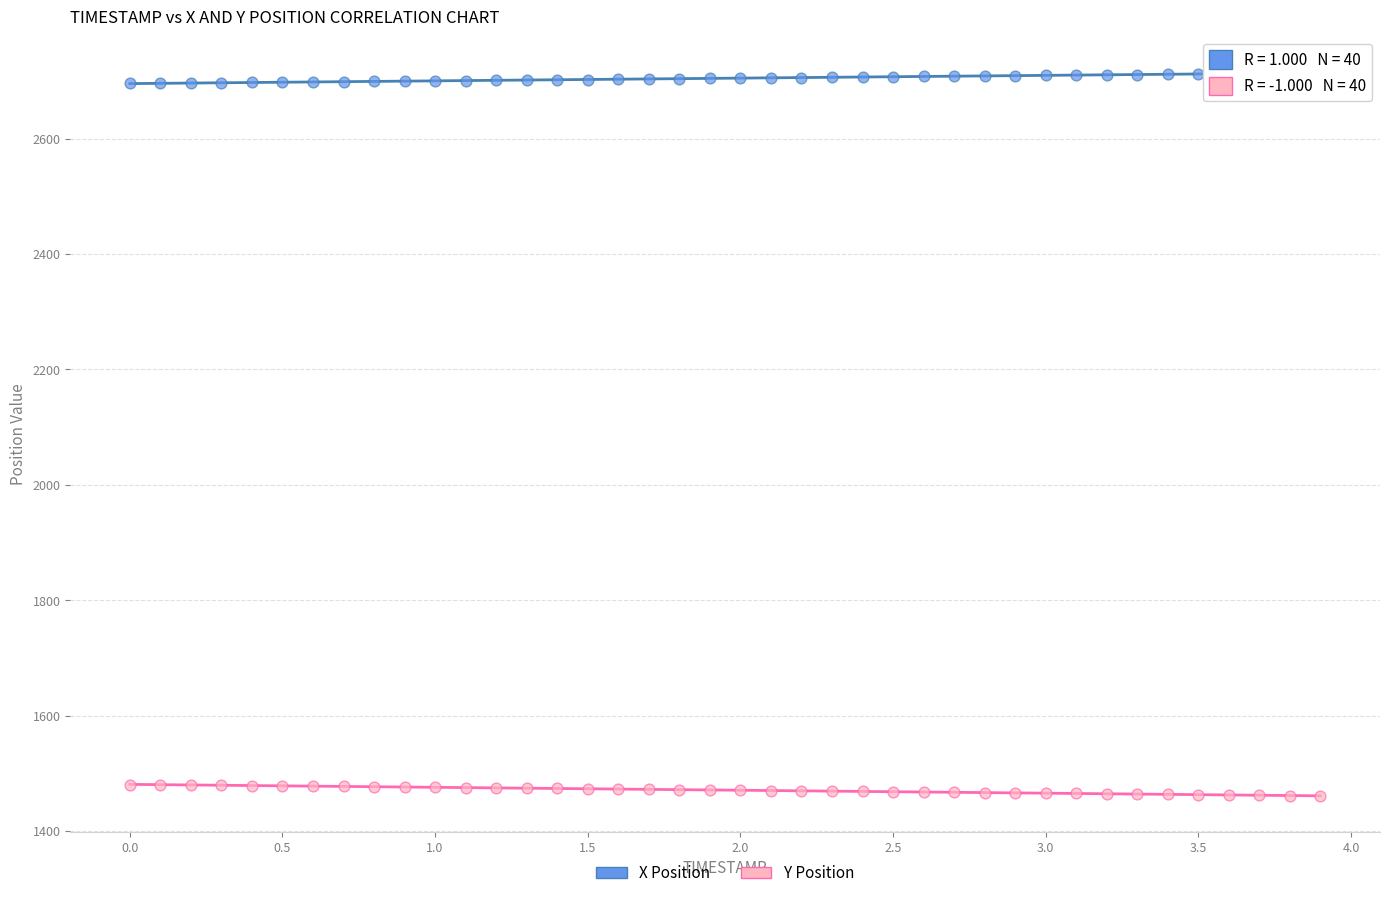

What are all the series names shown in the legend?

X Position, Y Position